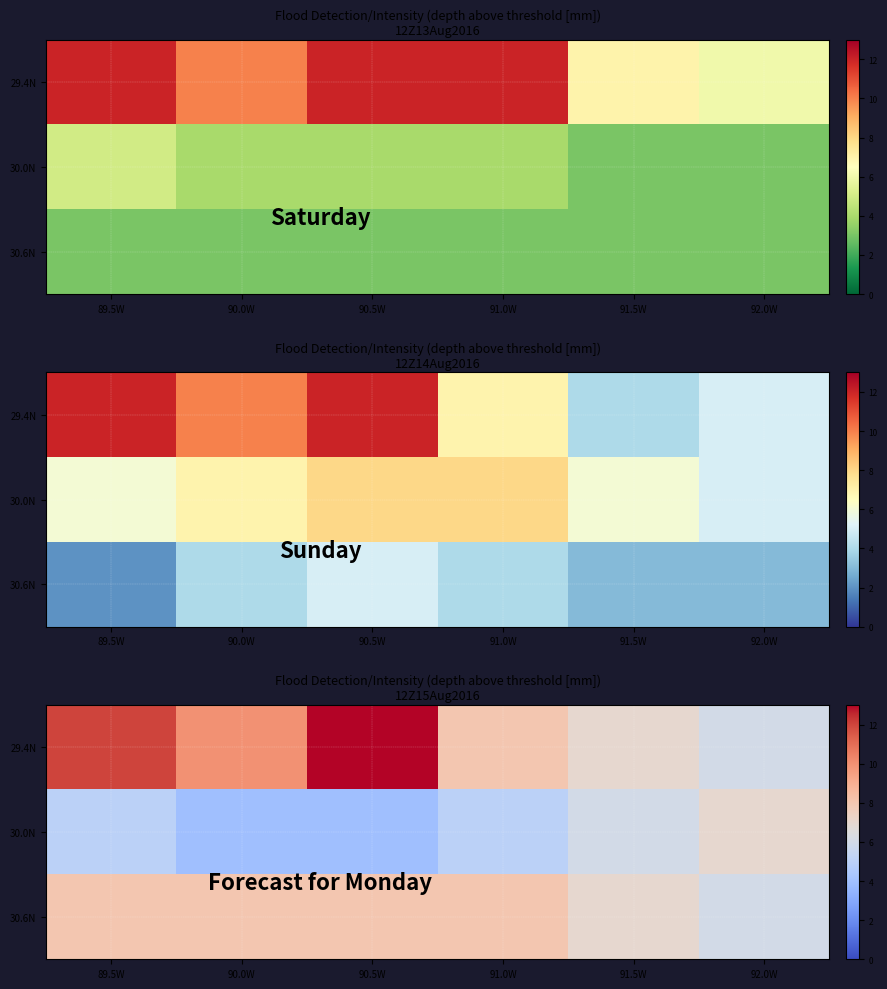

What is the sum of the 30.0N values at 89.5W and 90.0W?

9